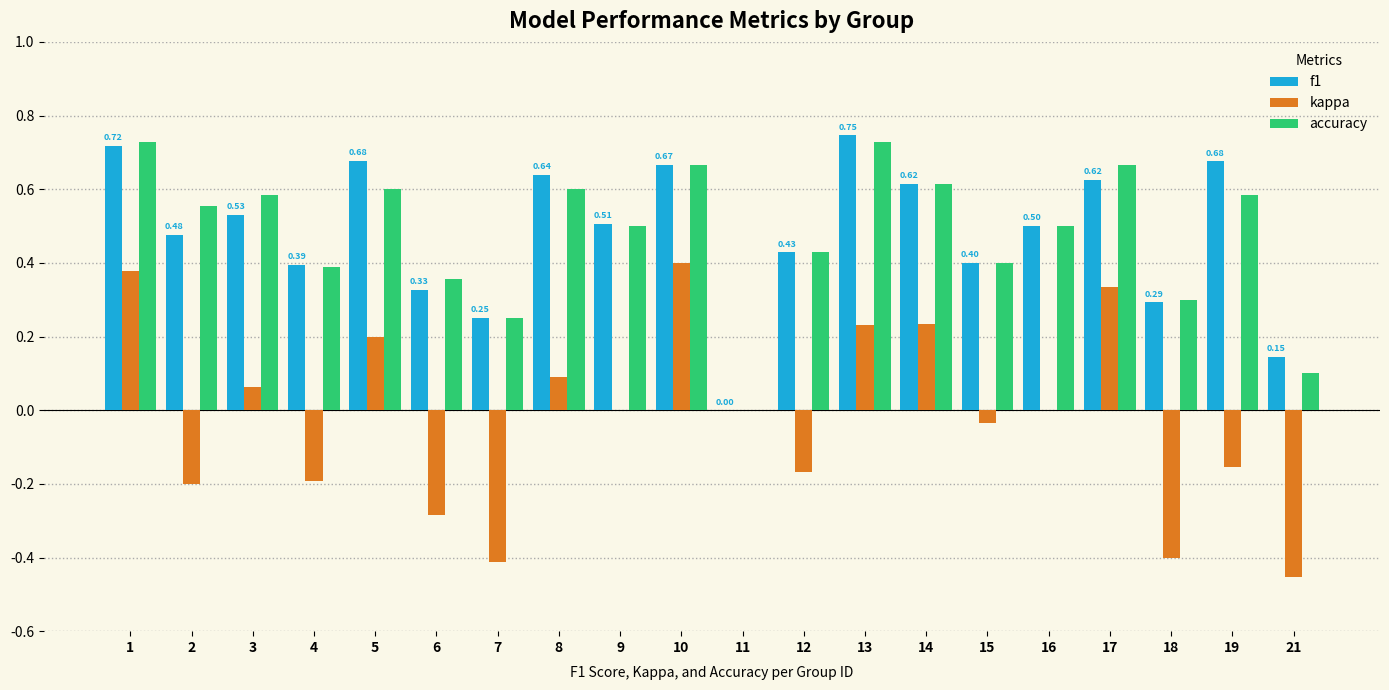

The value of accuracy at 18 is 0.3. True or false?

True